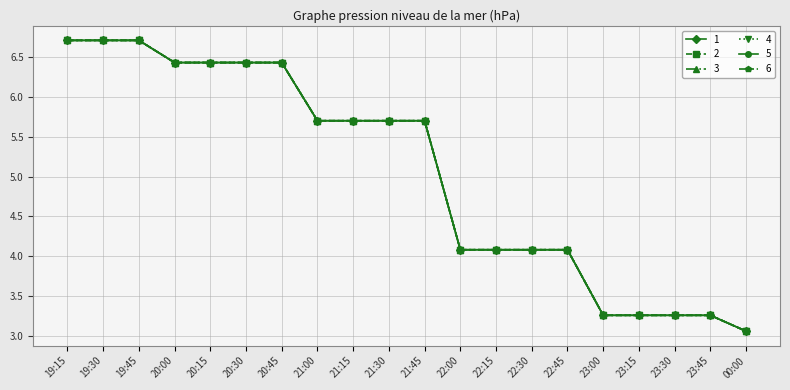

Does the chart have visible grid lines?

Yes